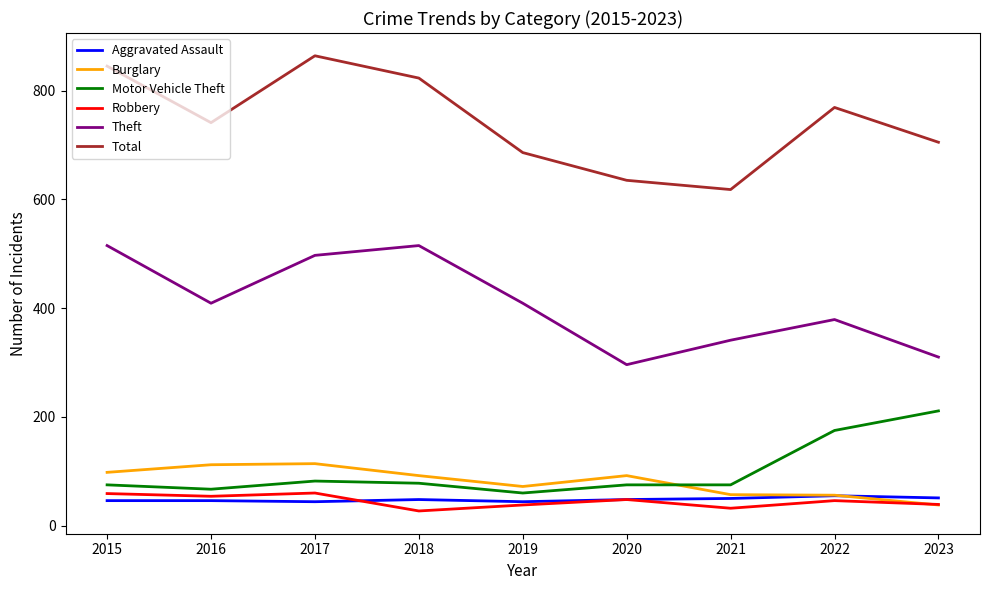

What is the difference between the highest and lowest values at 2020?

587